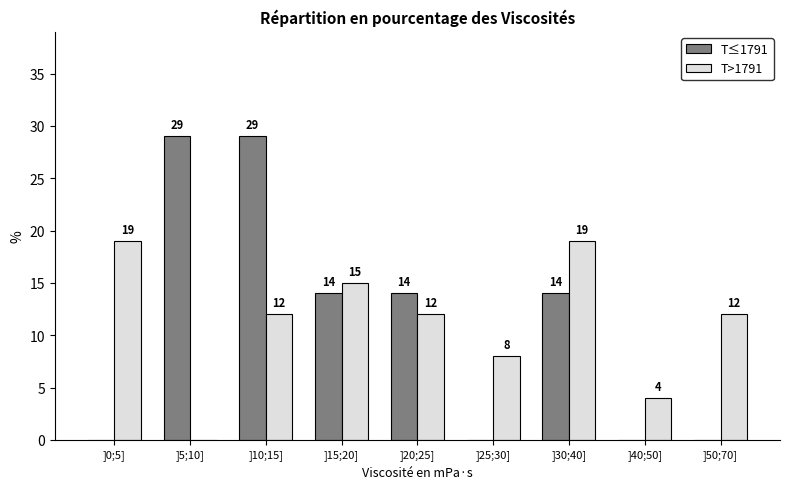

Reading right to left, extract all data points from this chart.

T≤1791: ]50;70]=0	]40;50]=0	]30;40]=14	]25;30]=0	]20;25]=14	]15;20]=14	]10;15]=29	]5;10]=29	]0;5]=0
T>1791: ]50;70]=12	]40;50]=4	]30;40]=19	]25;30]=8	]20;25]=12	]15;20]=15	]10;15]=12	]5;10]=0	]0;5]=19